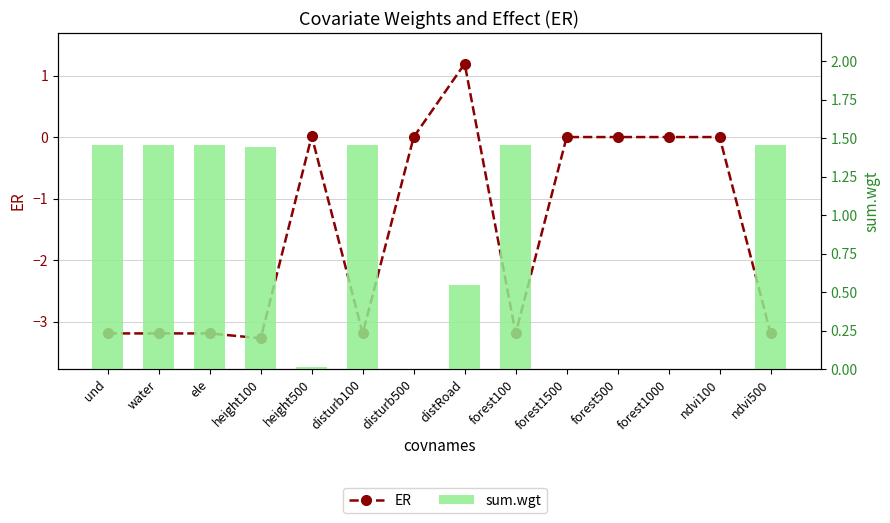

Between disturb500 and forest500, which series saw the biggest shift?

ER